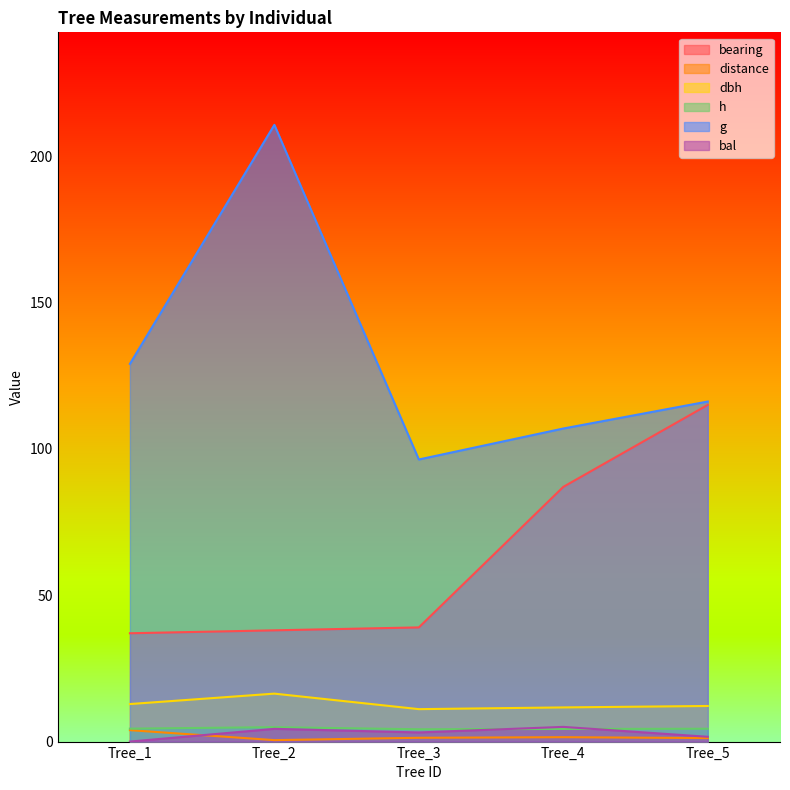

The dbh series shows 12.8 at Tree_1. True or false?

True